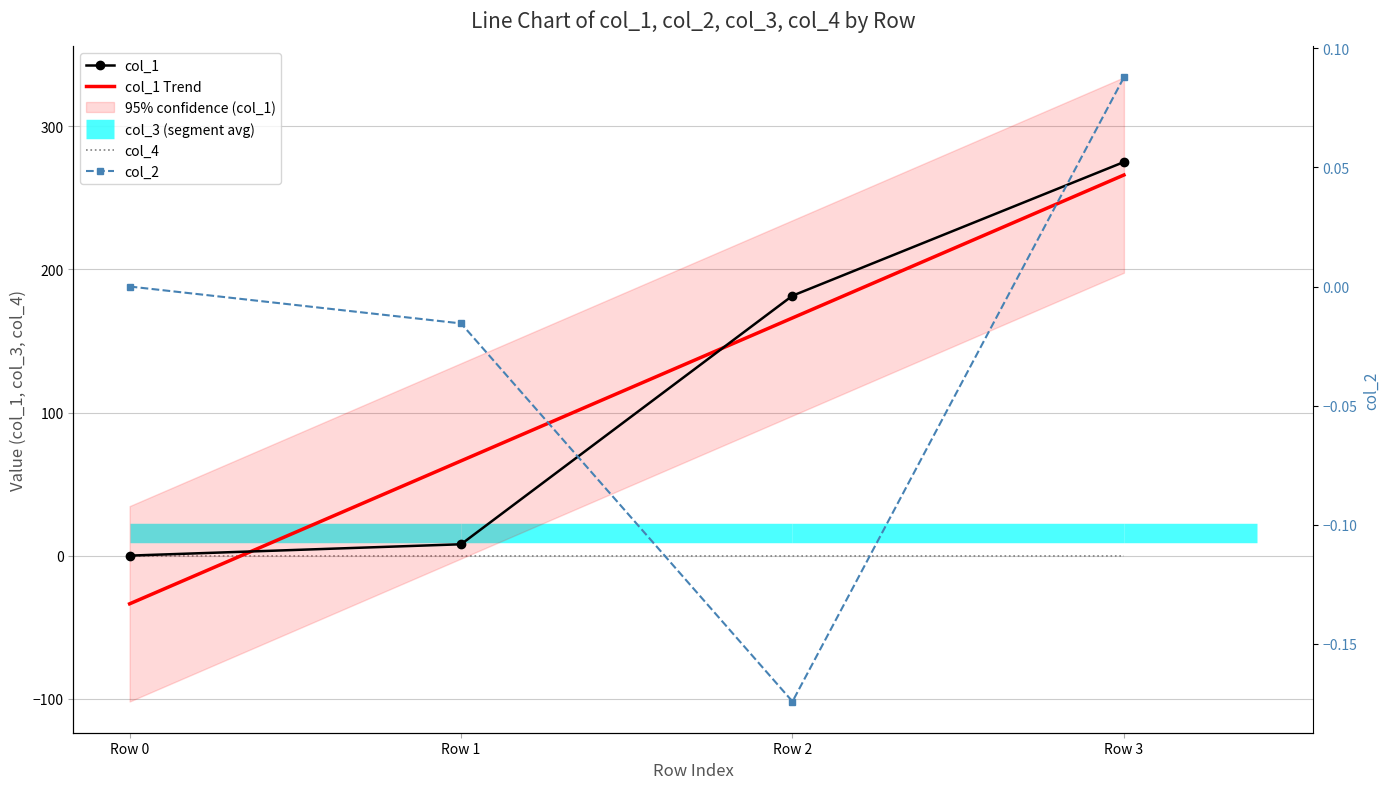

True or false: col_2 has more than 2 interior local peaks.

False